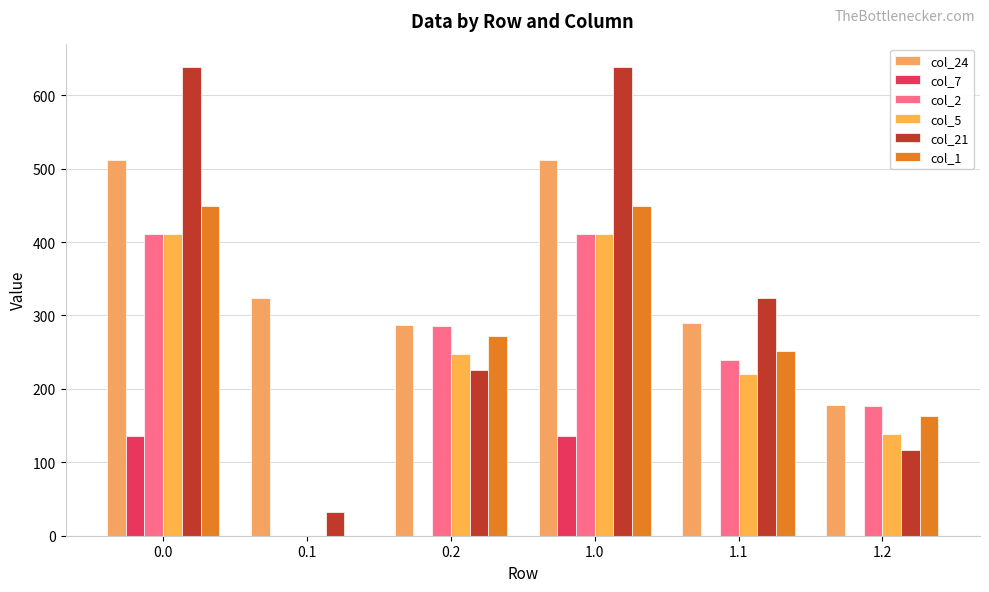

What is the average value of the col_7 series?

45.5